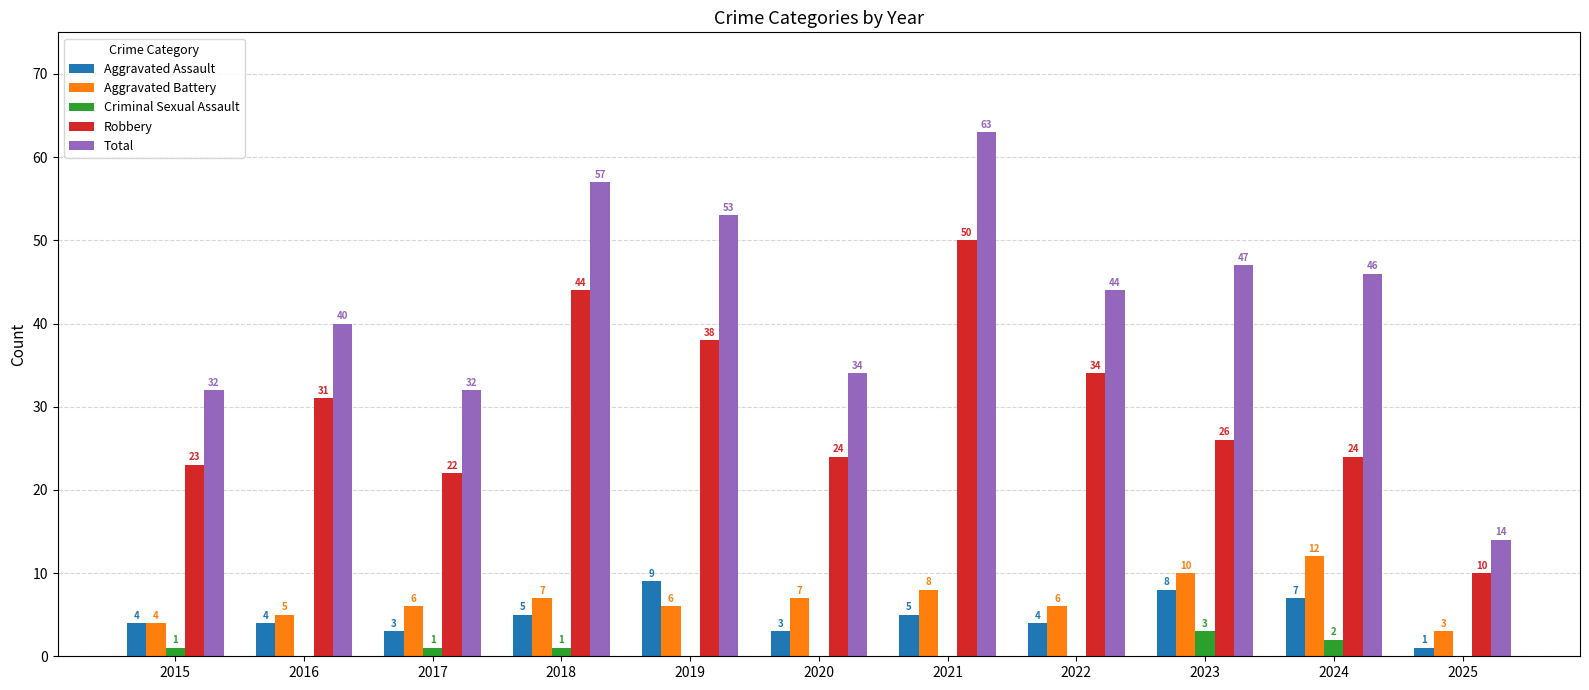

Reading right to left, extract all data points from this chart.

Aggravated Assault: 1	7	8	4	5	3	9	5	3	4	4
Aggravated Battery: 3	12	10	6	8	7	6	7	6	5	4
Criminal Sexual Assault: 0	2	3	0	0	0	0	1	1	0	1
Robbery: 10	24	26	34	50	24	38	44	22	31	23
Total: 14	46	47	44	63	34	53	57	32	40	32